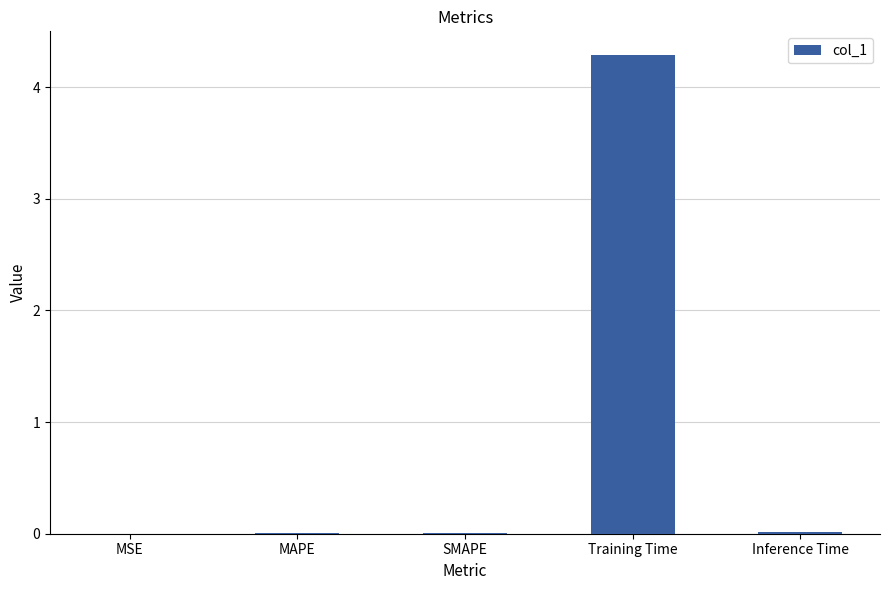

Are the bars grouped side by side (vs. stacked)?

No